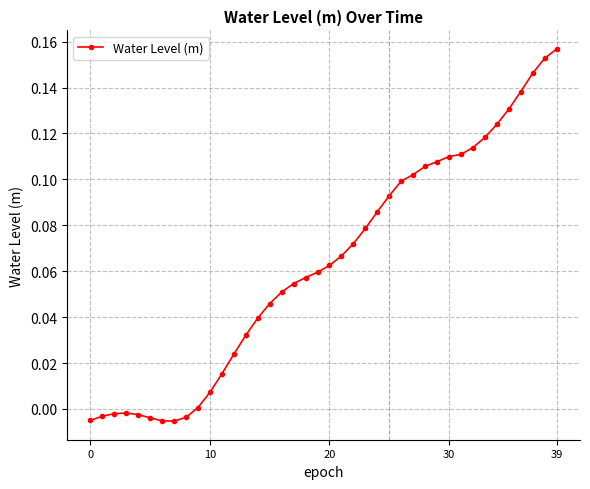

How many lines are shown in the chart?

1